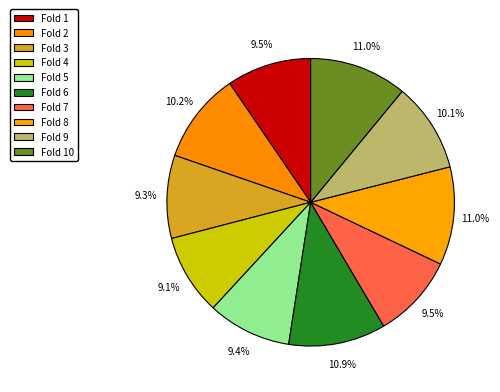

What percentage is the Fold 1 slice, to the nearest percent?

10%